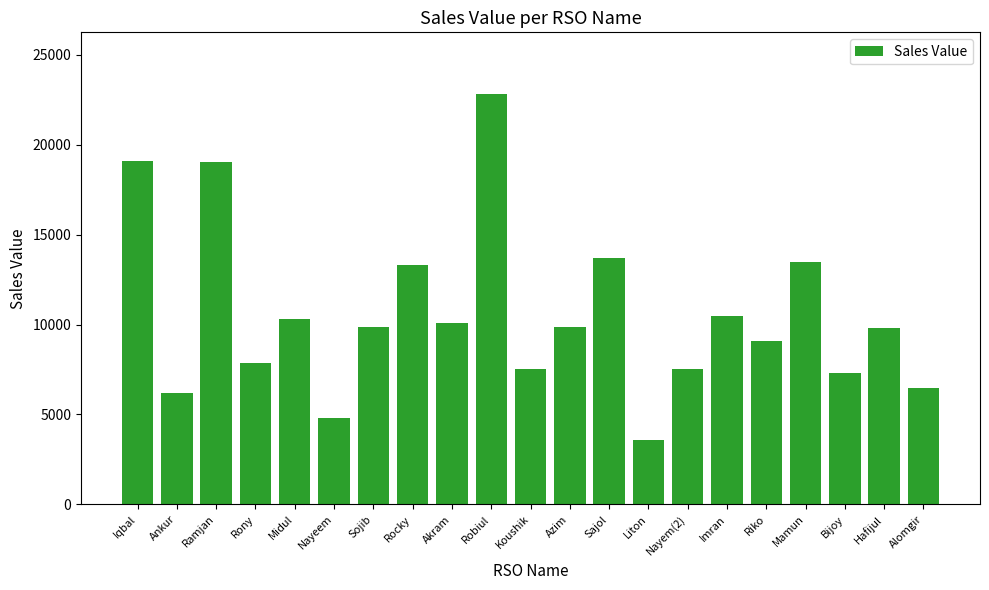

What position from the left is Midul?

5